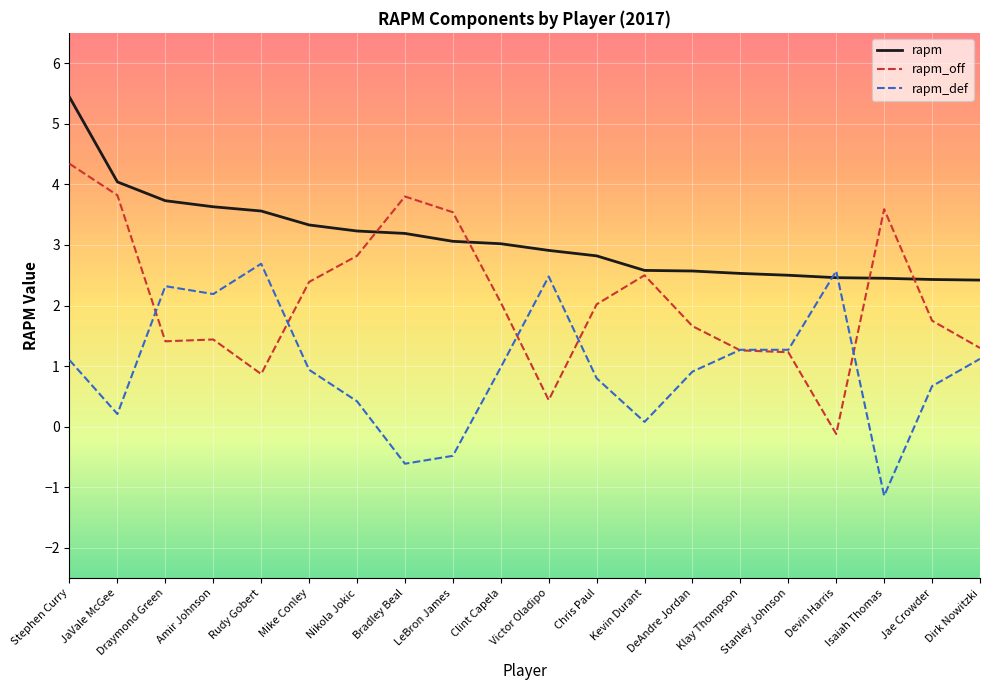

What position from the left is Draymond Green?

3